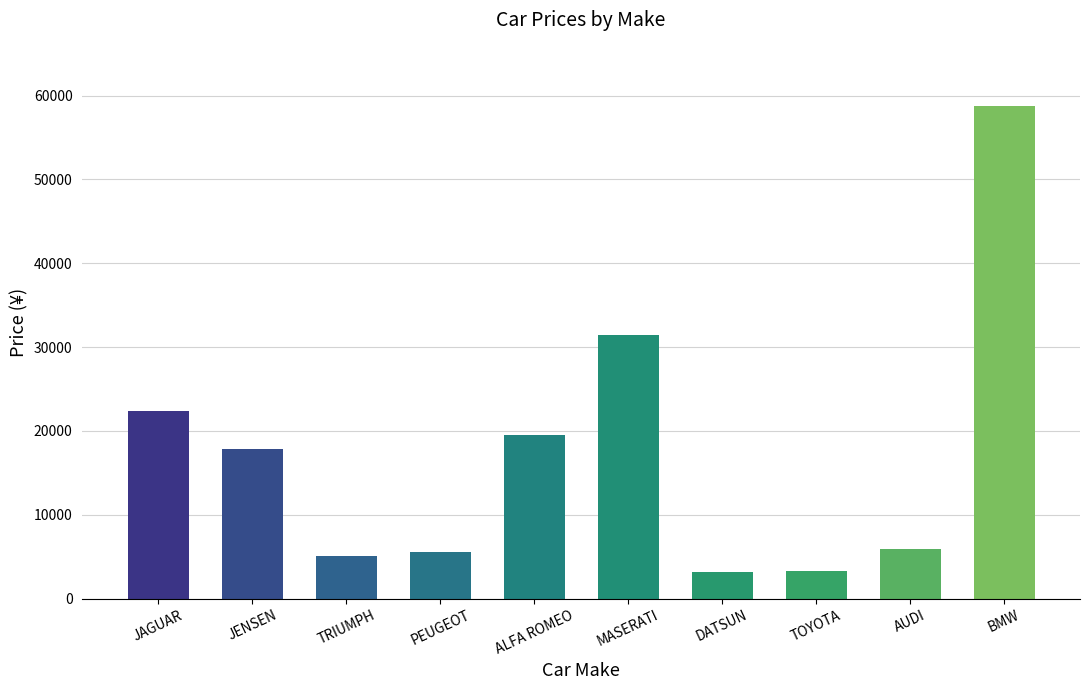

What is the minimum value shown in the chart?

3139